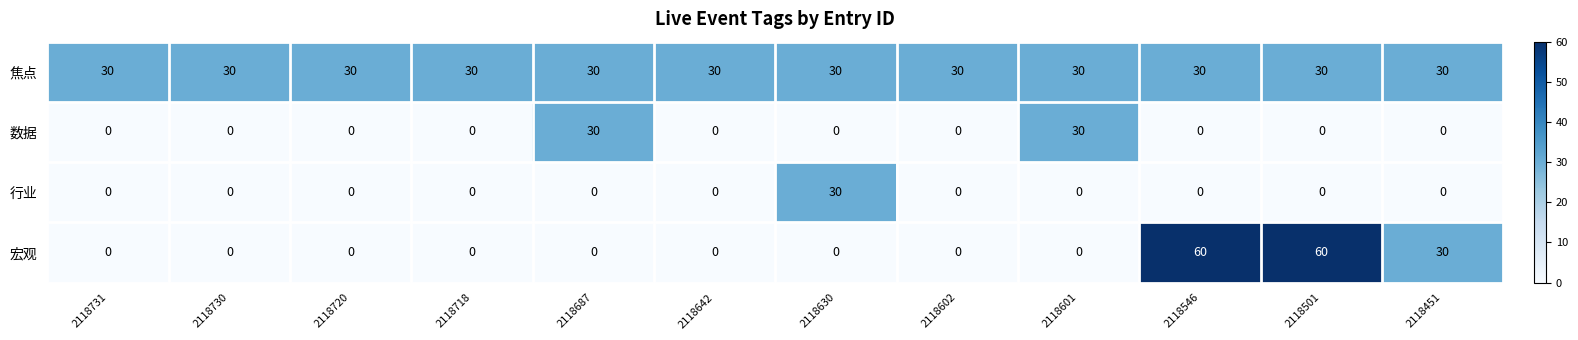

The value of 宏观 at 2118730 is 0. True or false?

True